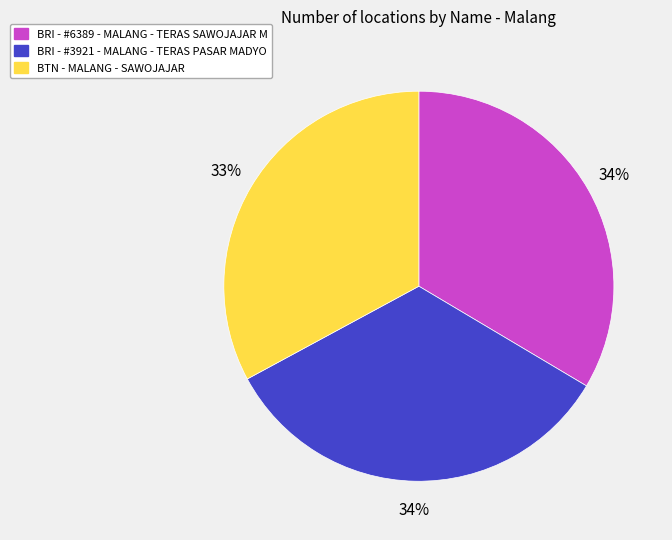

To the nearest percent, what percentage of the pie is BTN - MALANG - SAWOJAJAR?

33%